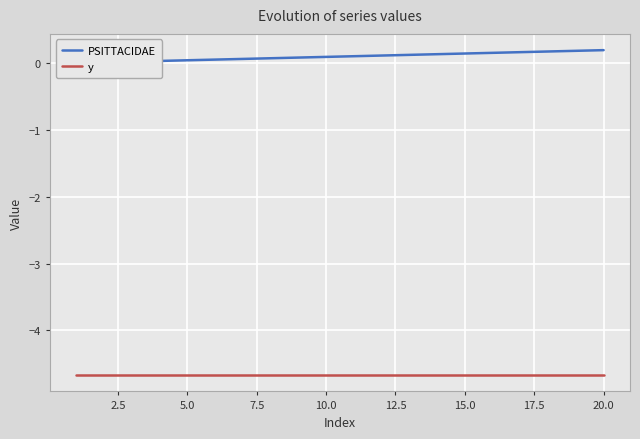

Is it true that y equals -4.7 at 10?

True